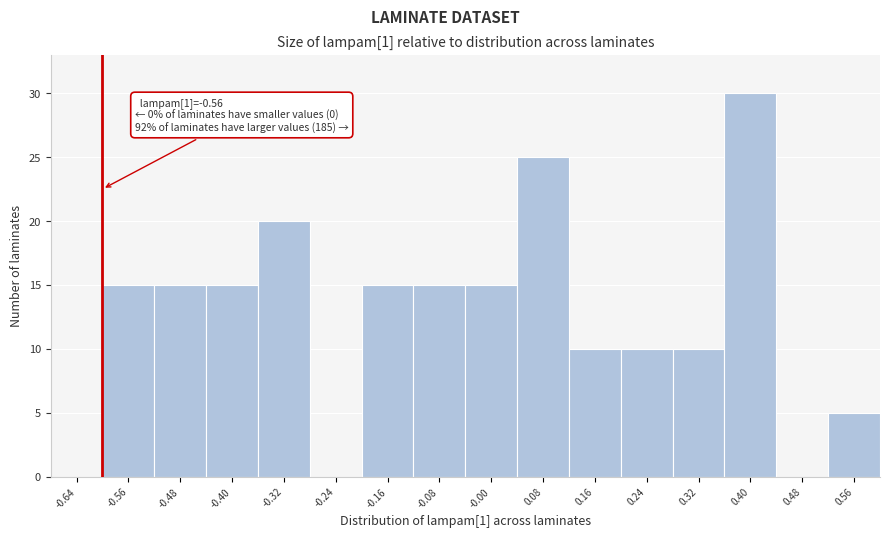

Reading left to right, transcribe all the data shown in this chart.

-0.64=0	-0.56=15	-0.48=15	-0.40=15	-0.32=20	-0.24=0	-0.16=15	-0.08=15	-0.00=15	0.08=25	0.16=10	0.24=10	0.32=10	0.40=30	0.48=0	0.56=5